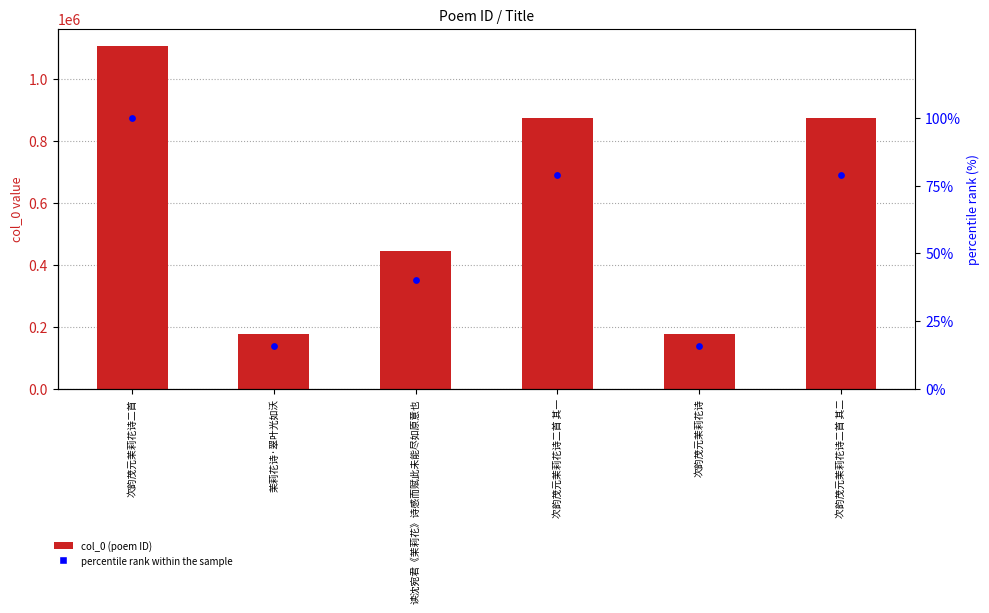

What is the total value across all series at 次韵茂元茉莉花诗二首 其一?

873531.8